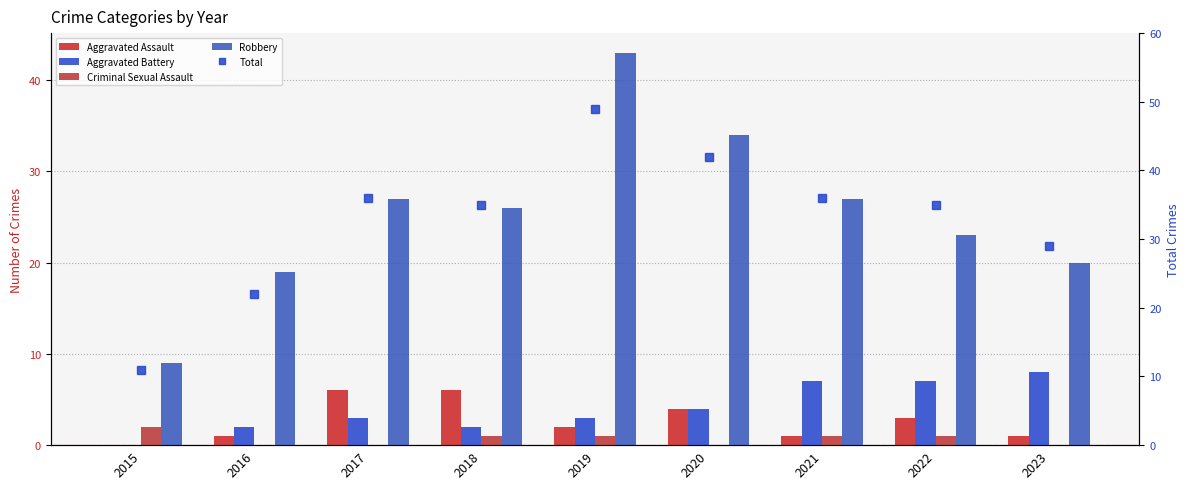

What is the difference between the second highest and minimum values in the Criminal Sexual Assault series?

1